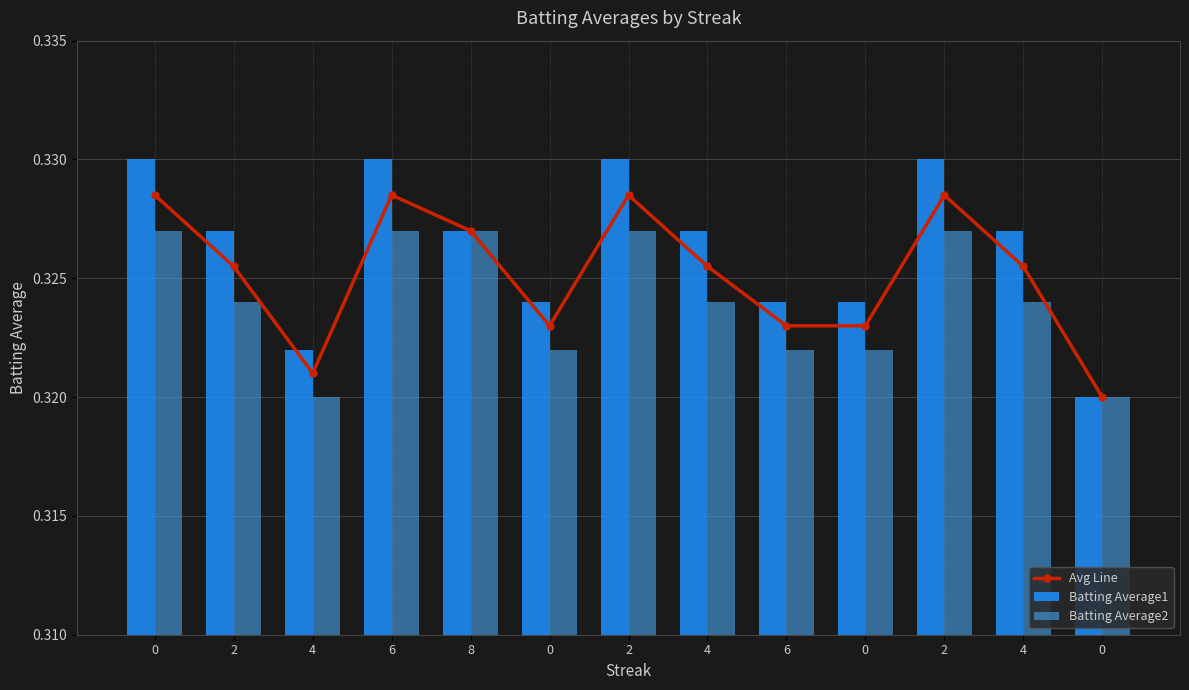

What is the sum of all Batting Average2 values?

4.2